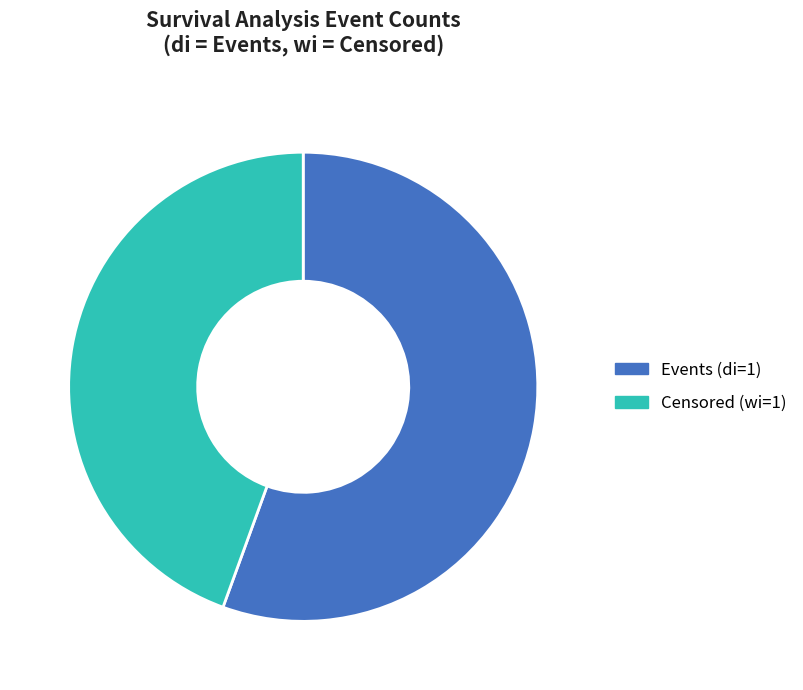

Combined, do Censored (wi=1) and Events (di=1) account for over 50%?

Yes